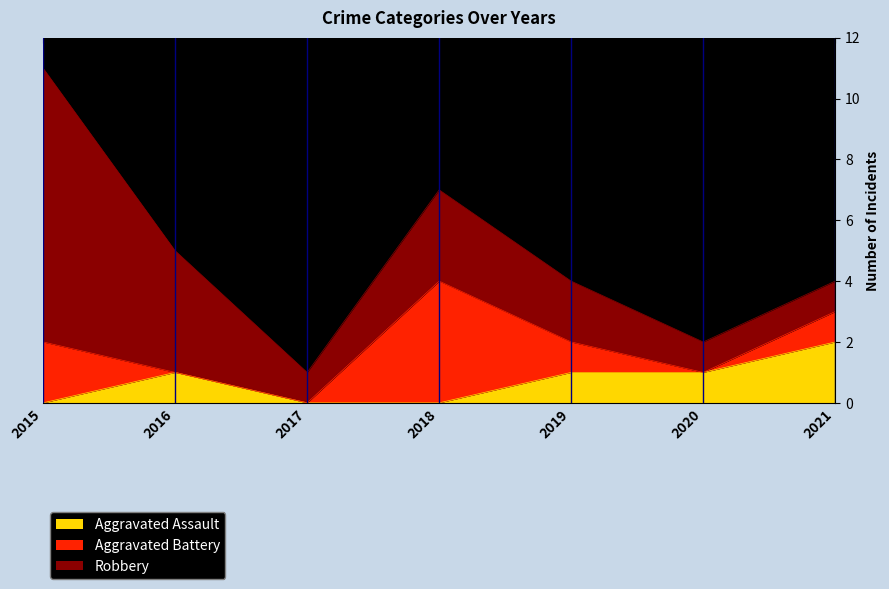

What is the sum of all Robbery values?

21